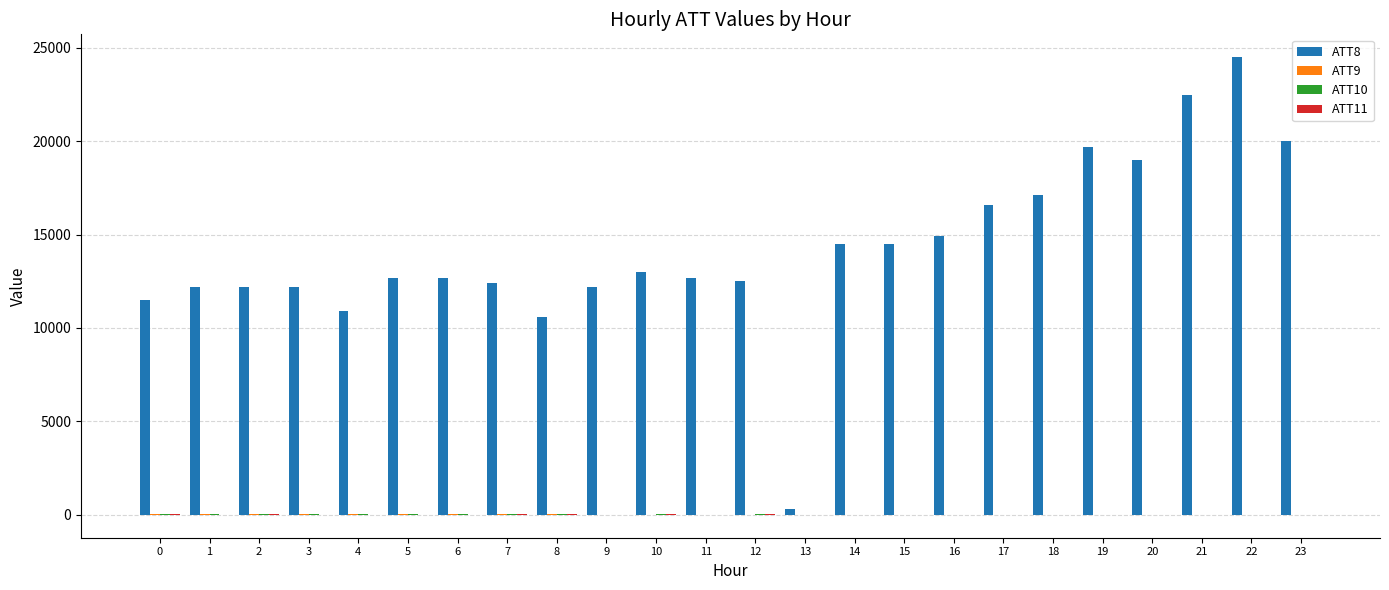

Which series has the largest total across all categories?

ATT8